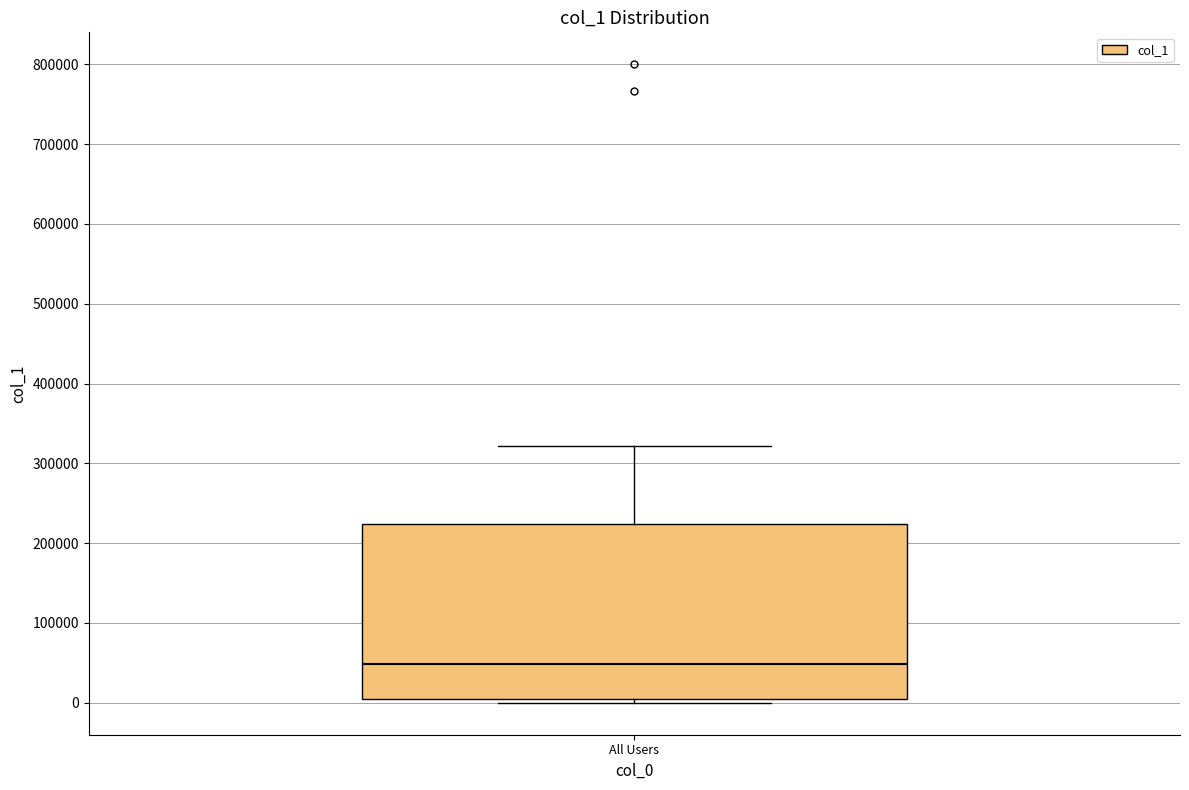

Read this box plot against the y-axis: the position of the median line, the range covered by the box, and the ends of both whiskers. The values are not printed on the chart, so give them approximately, as read against the axis.

median 50000, box 10000 to 220000, whiskers 0 to 320000